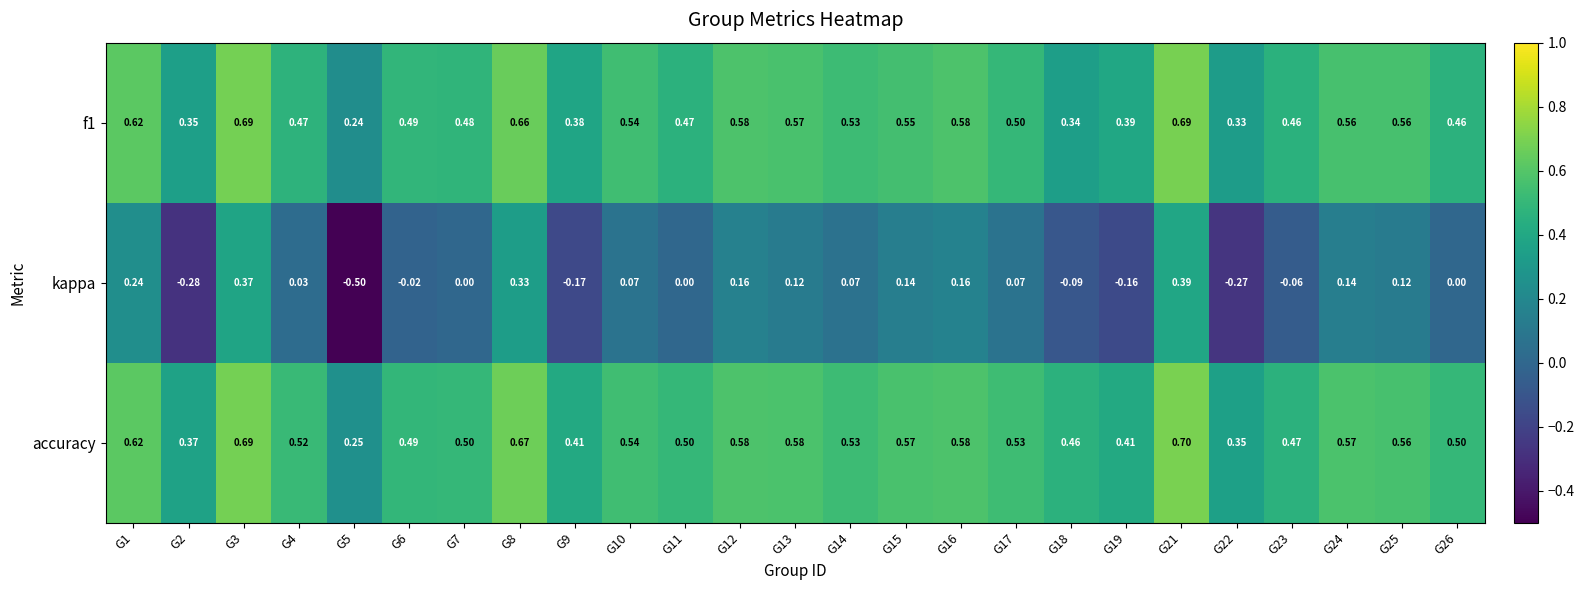

How many distinct data groups are displayed?

3